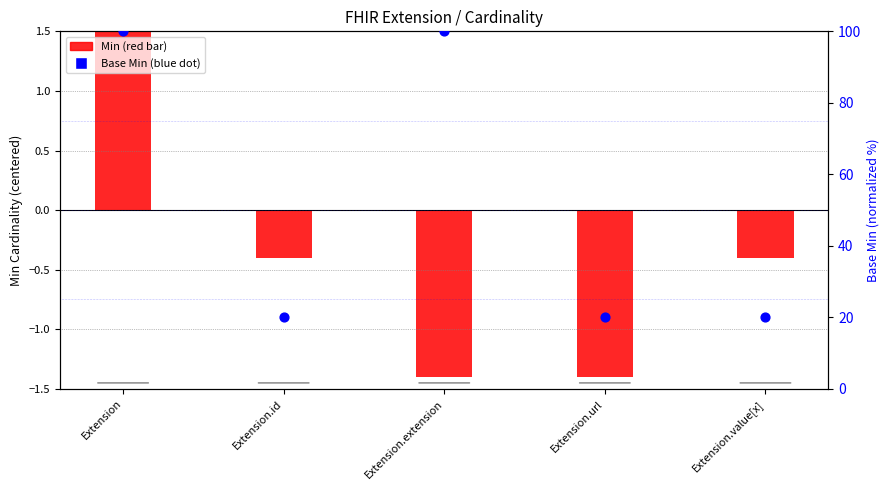

Which series contains the highest Y value?

Base Min (blue dot)